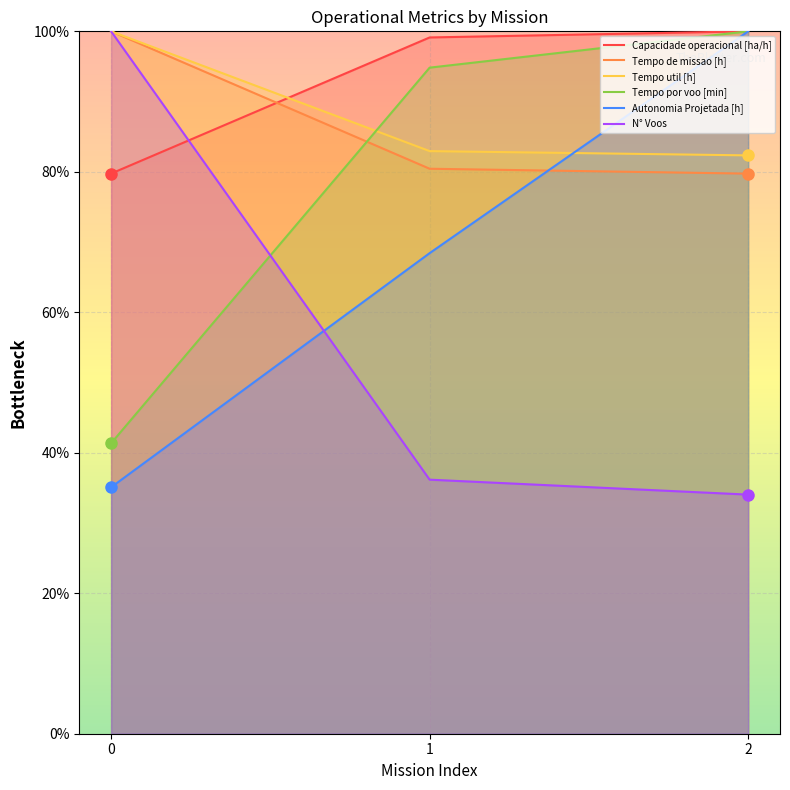

Which series has the widest spread of values?

N° Voos